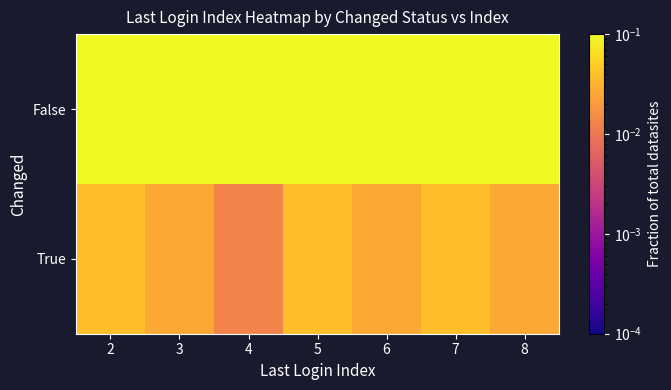

What is the spread (max minus min) of values at 7?

0.1